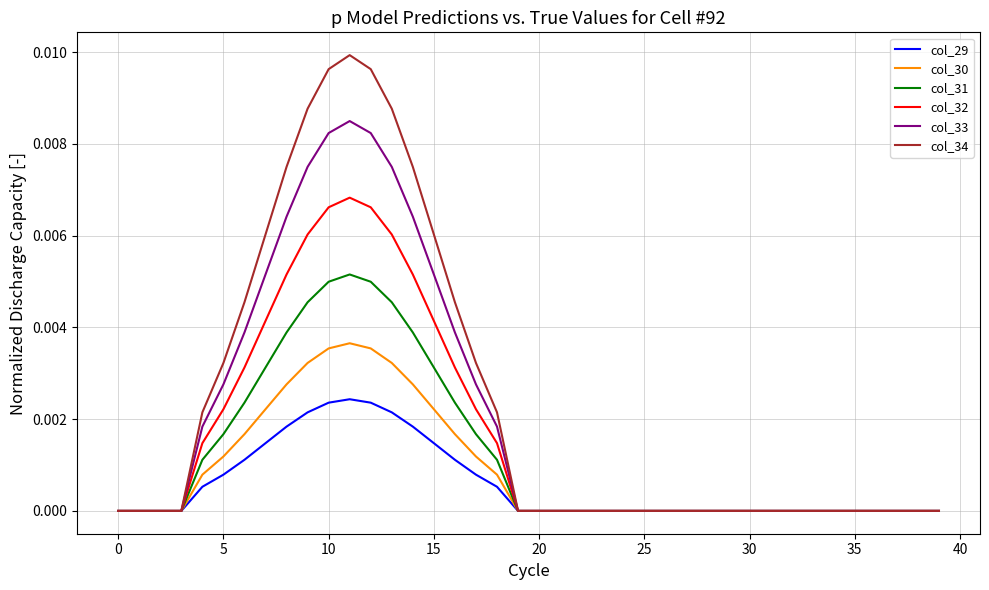

Which series has the widest spread of values?

col_34